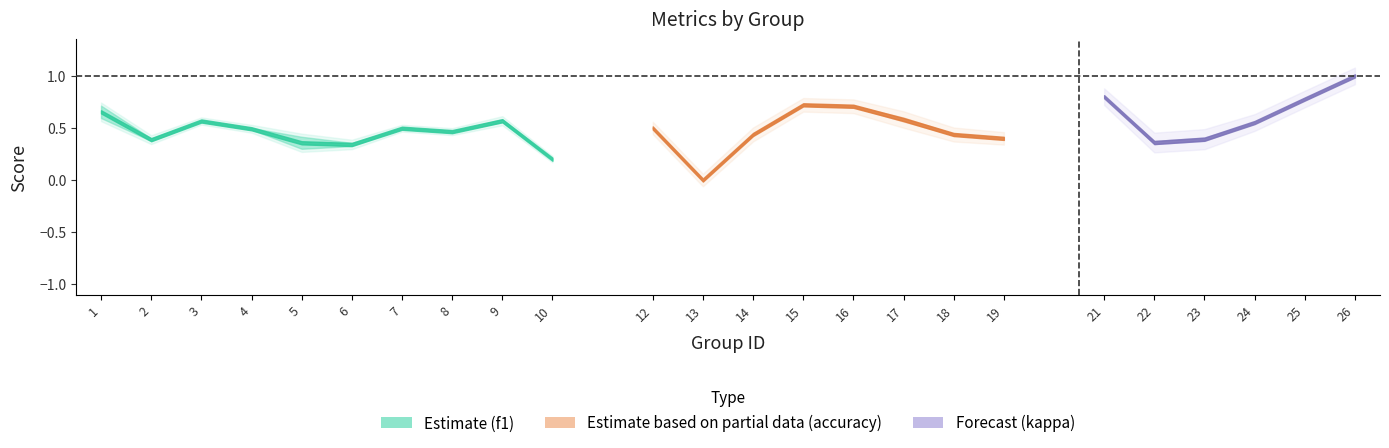

What is the value of the accuracy point at the 22nd from the left?

0.6